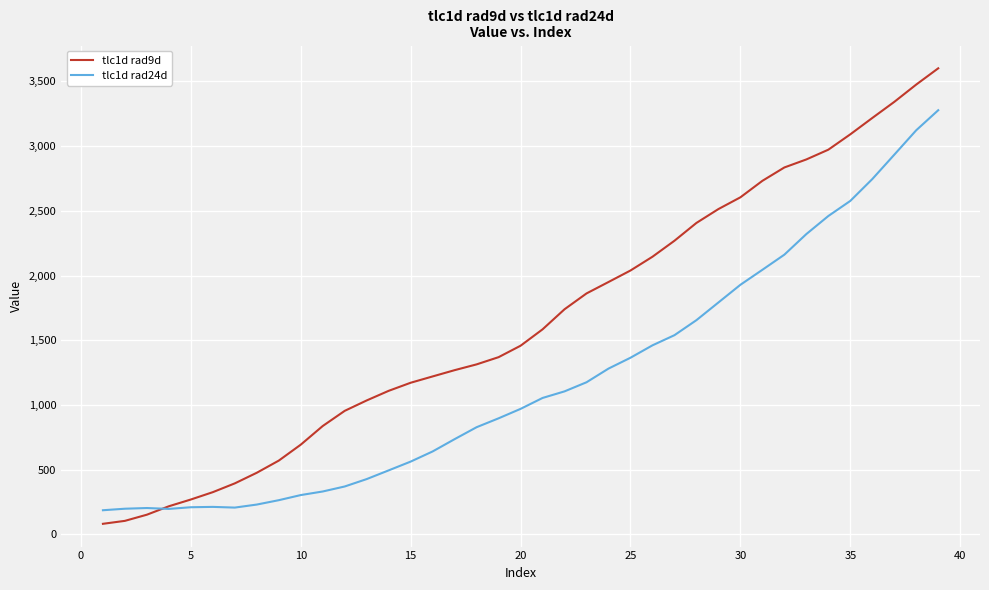

What are all the series names shown in the legend?

tlc1d rad9d, tlc1d rad24d